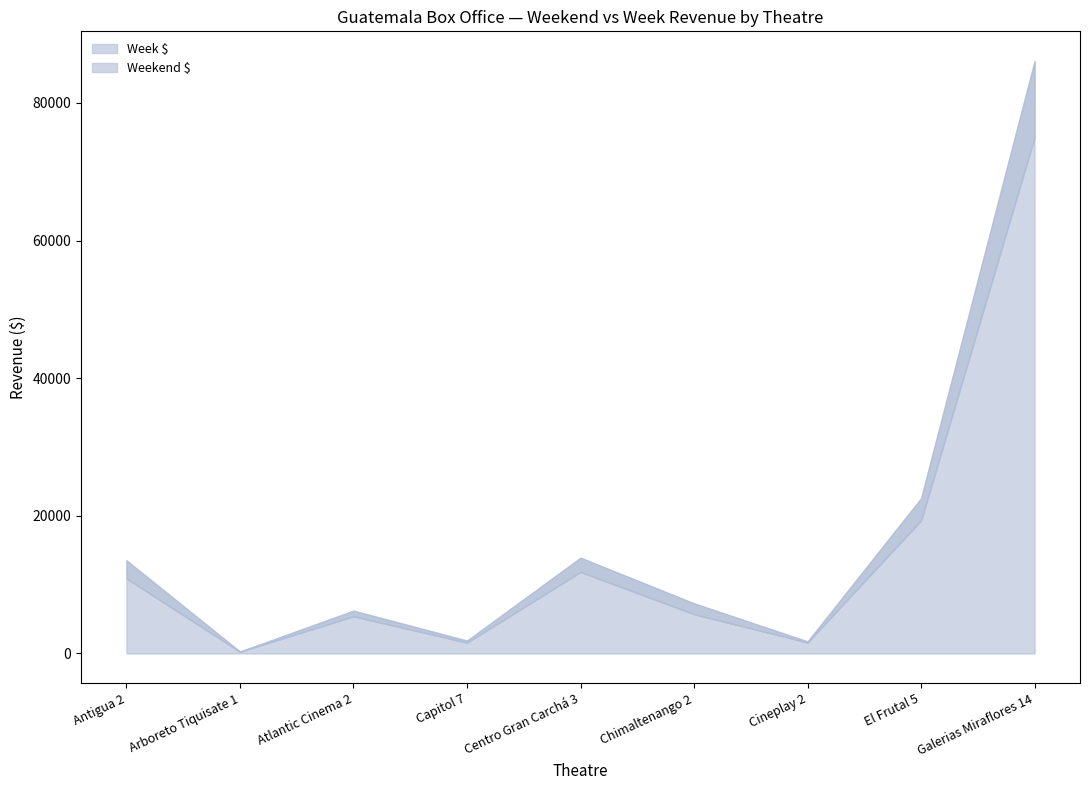

What is the maximum value for Week $?

86108.7